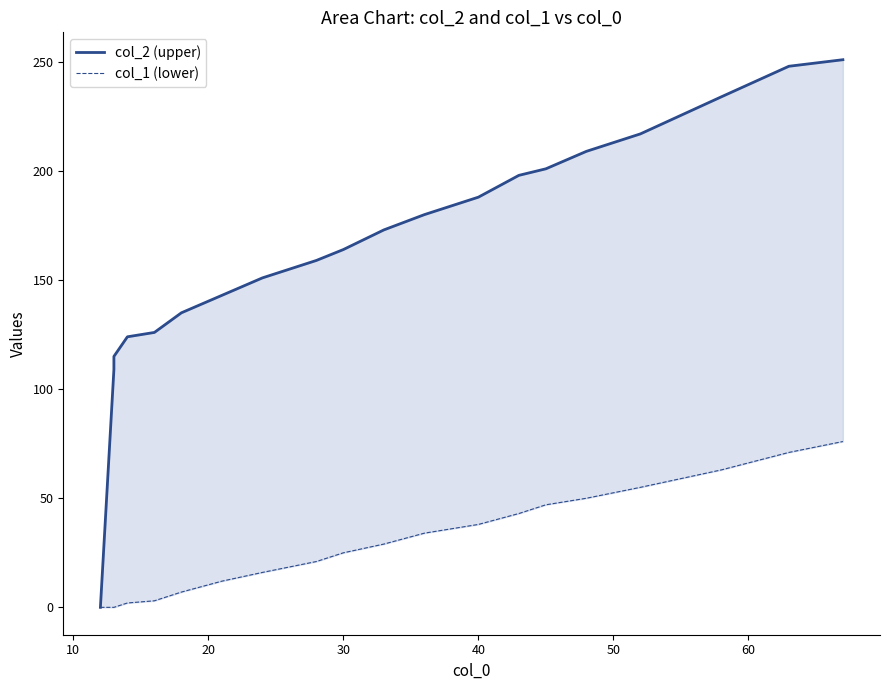

How many values in the col_1 (lower) series are below 29?

10